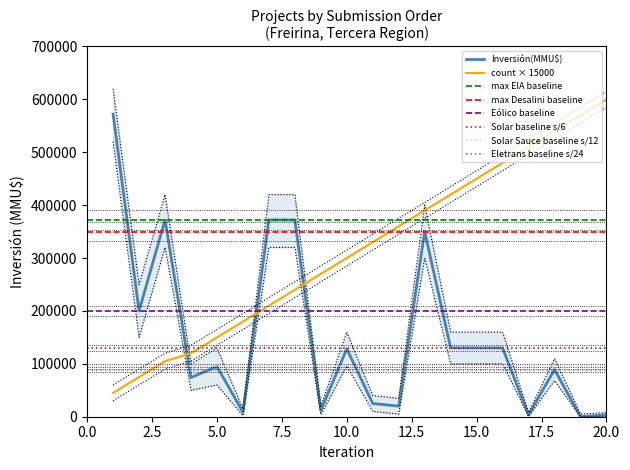

What is the value of the inv_upper point at the 10th from the left?

160000